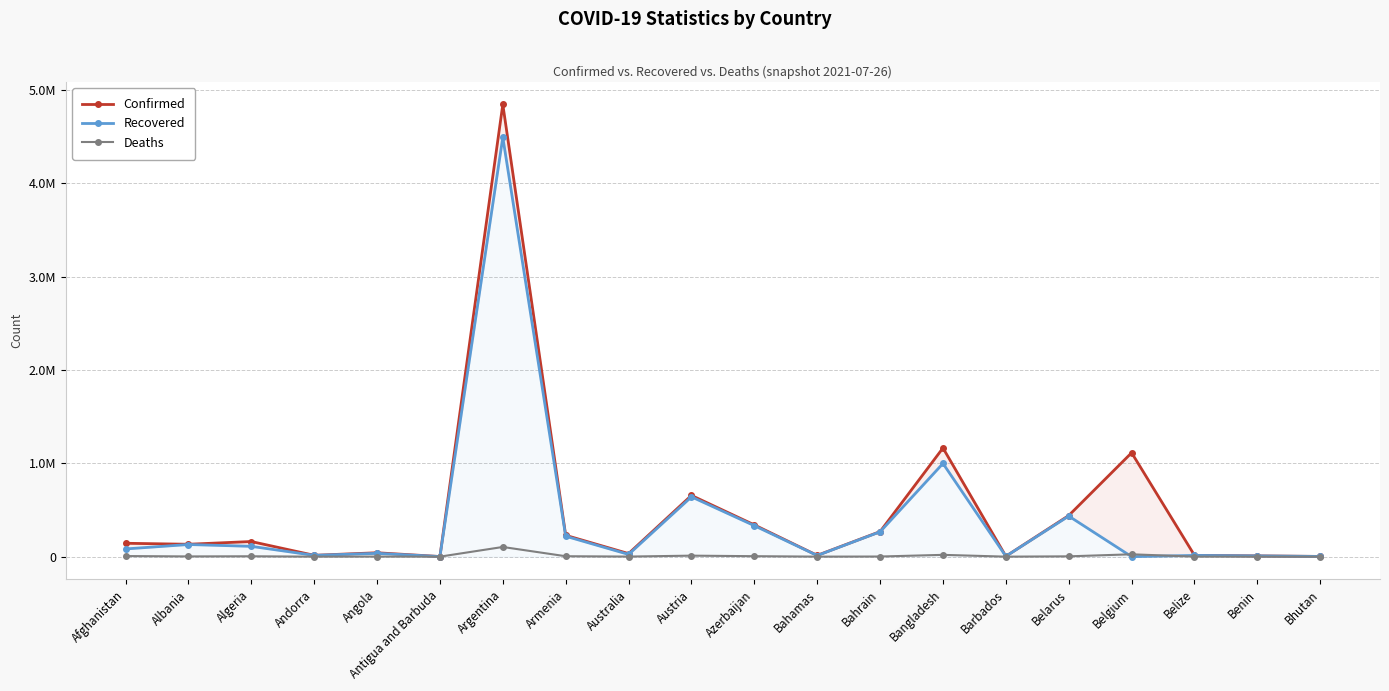

Where is Recovered nearest to the value 2246992?

Bangladesh